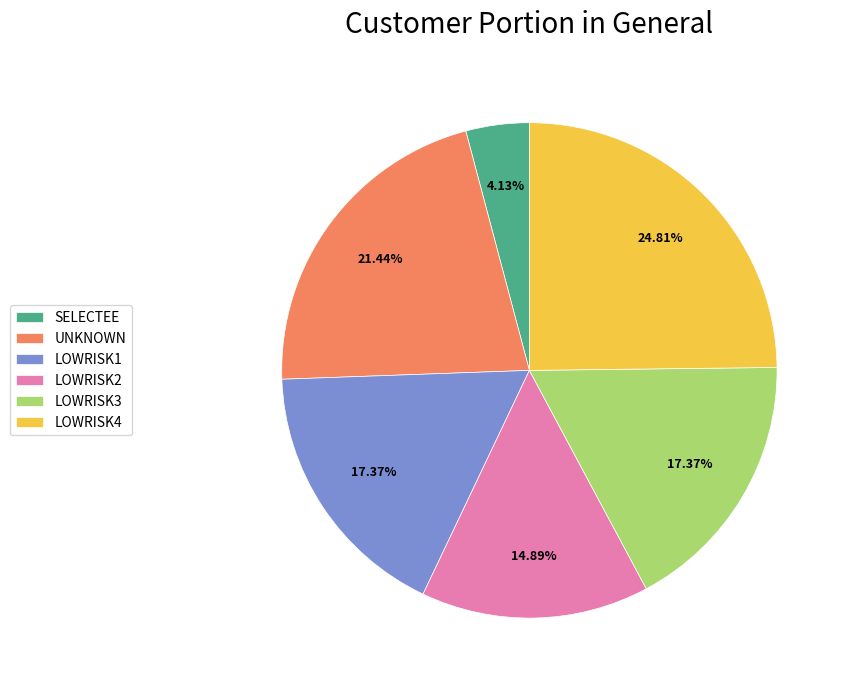

What is the largest slice in the pie chart?

LOWRISK4